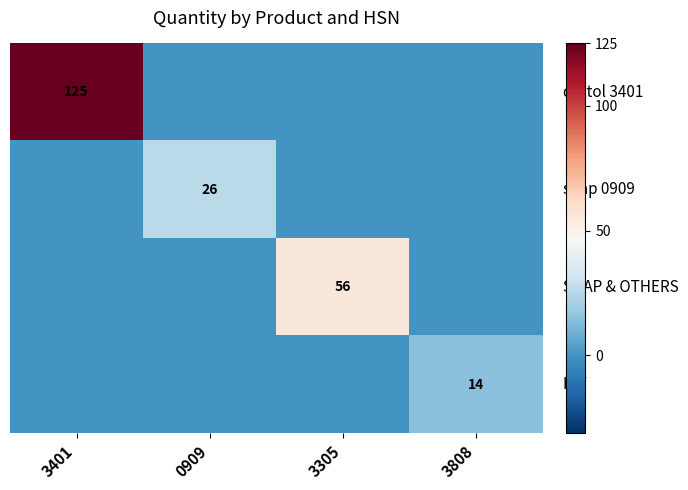

How many series are shown in this chart?

4